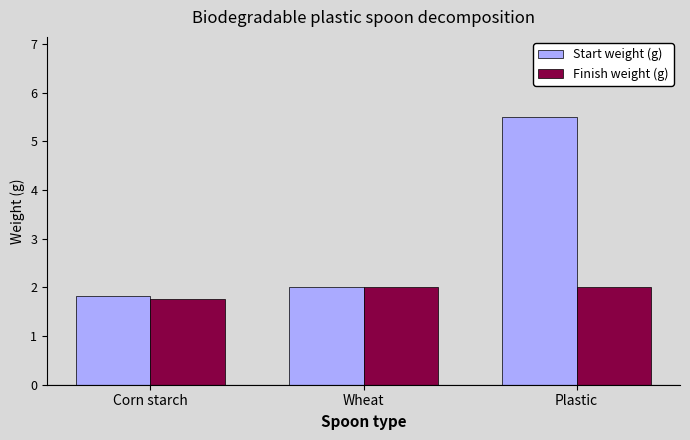

At which category does the chart reach its peak across all series?

Plastic